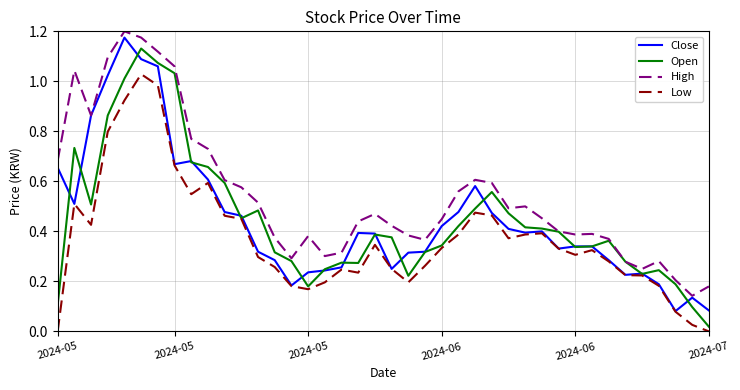

True or false: High and Low intersect in this chart.

False